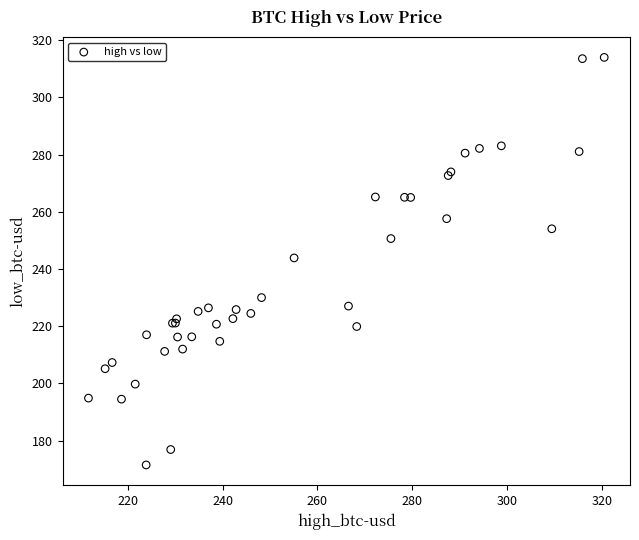

What Y value in the scatter plot is closest to 242?

243.9